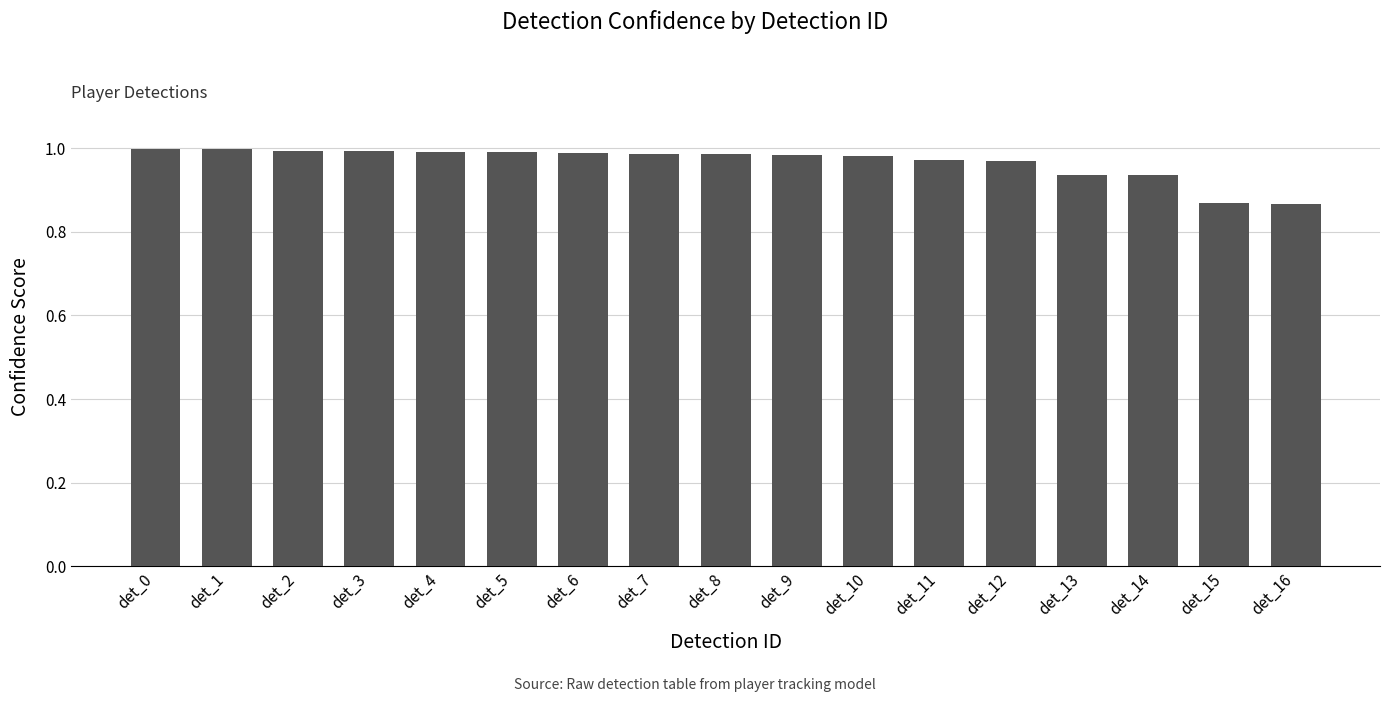

What is the sum of the values at det_2 and det_9?

2.0